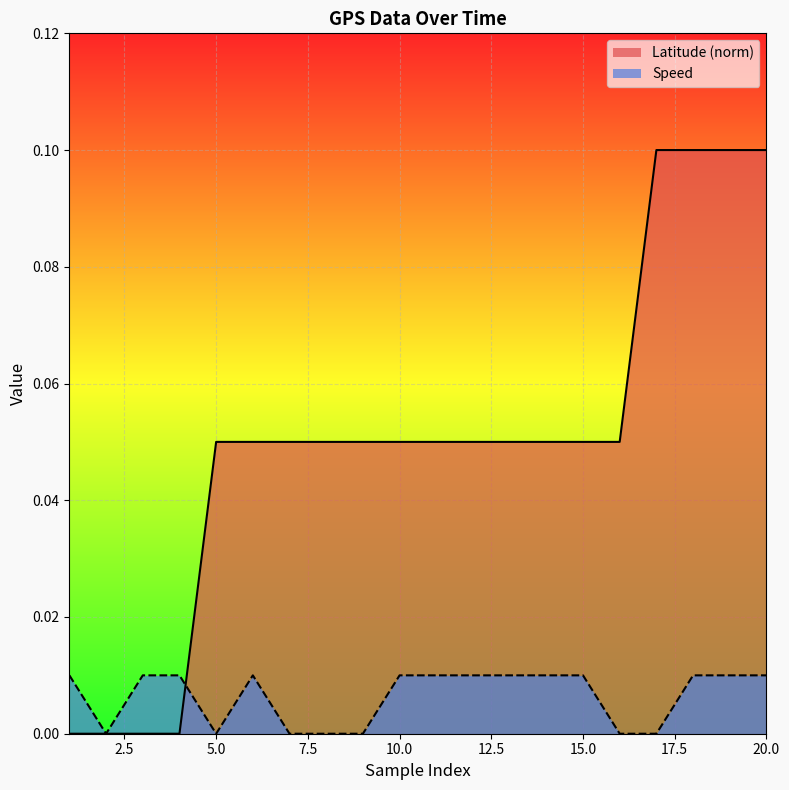

True or false: Latitude has a value of 0.0 at 19.

False